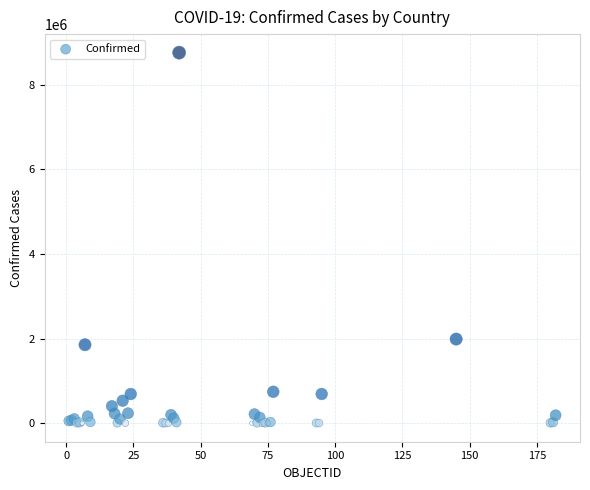

What Y value in the scatter plot is closest to 4377047?

1987418